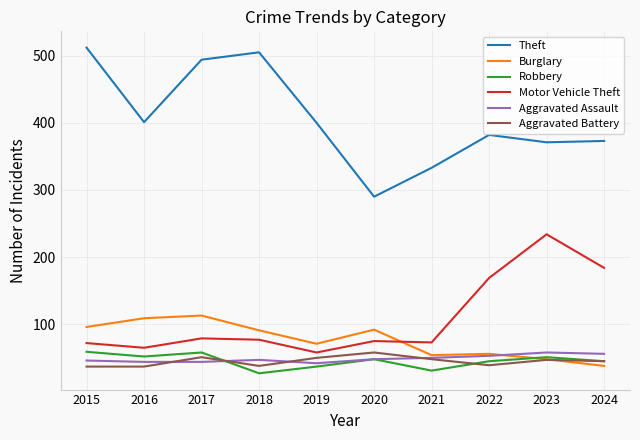

True or false: Motor Vehicle Theft and Robbery intersect in this chart.

False